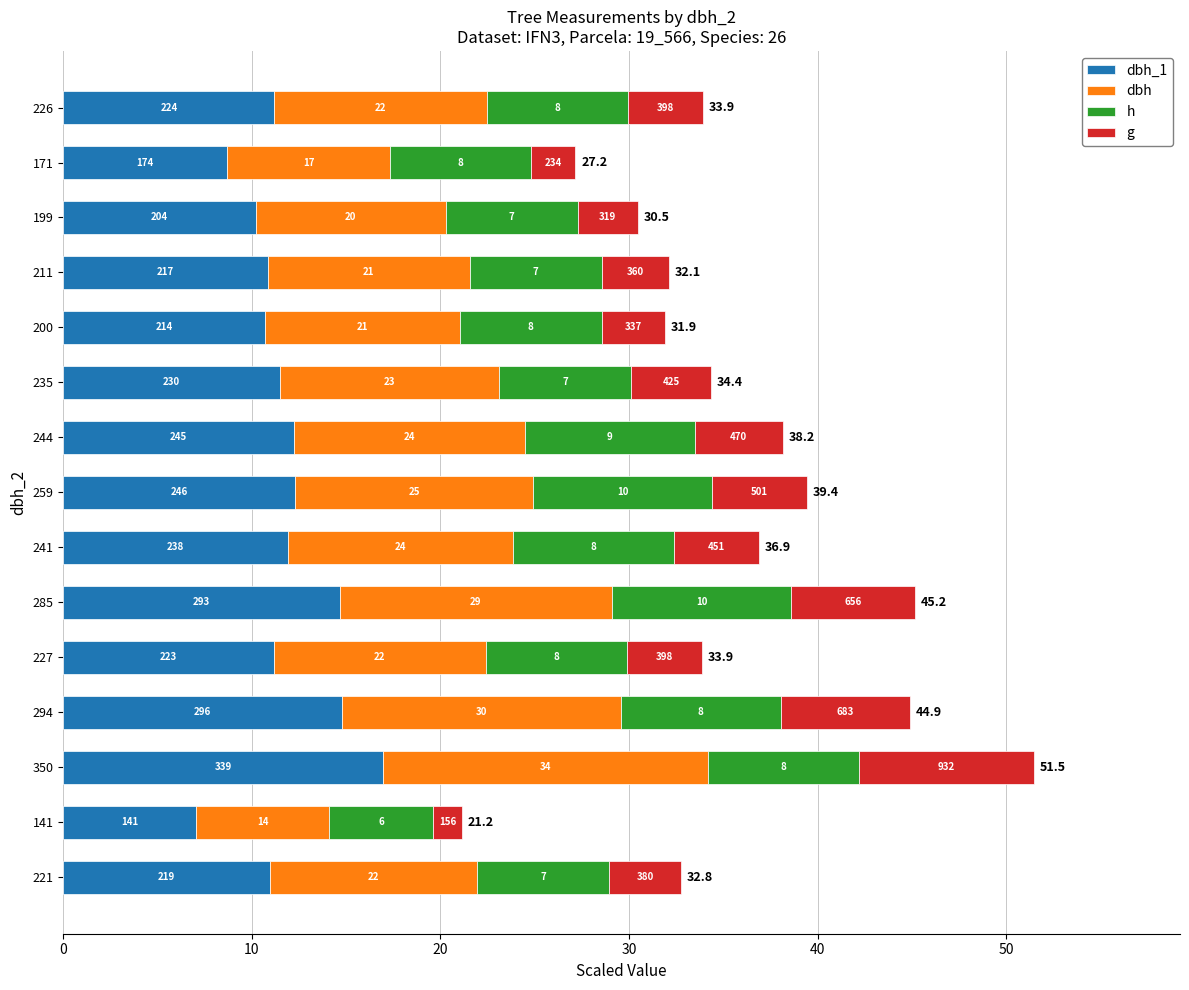

What are all the series names shown in the legend?

dbh_1, dbh, h, g